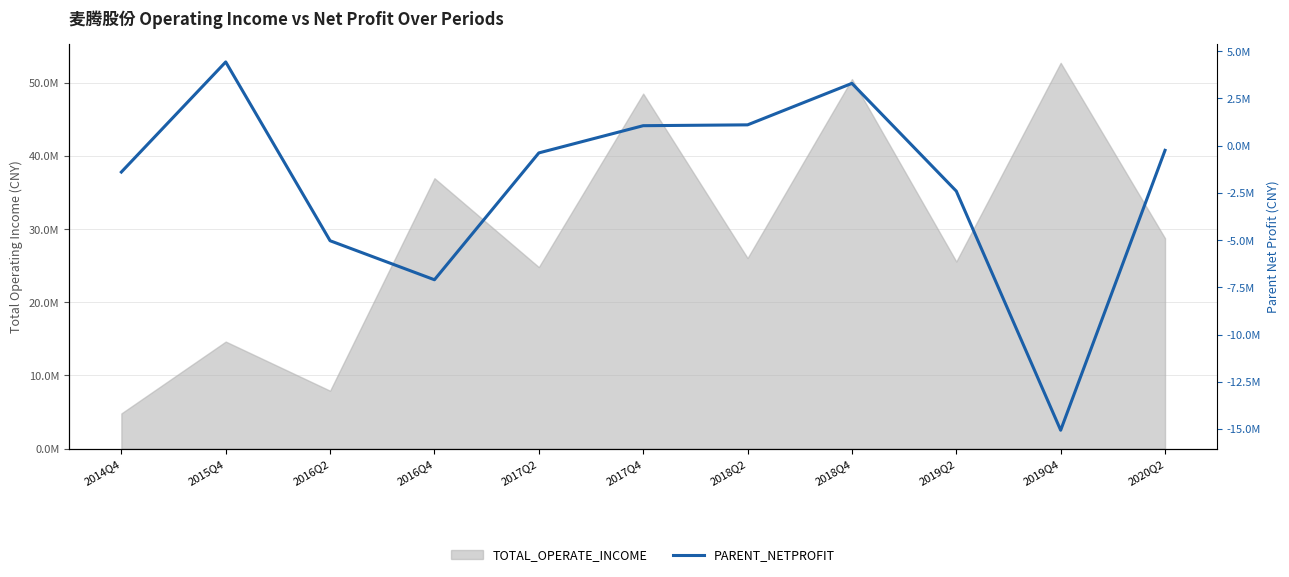

The value at 2017Q4 is 1407646.5. True or false?

False